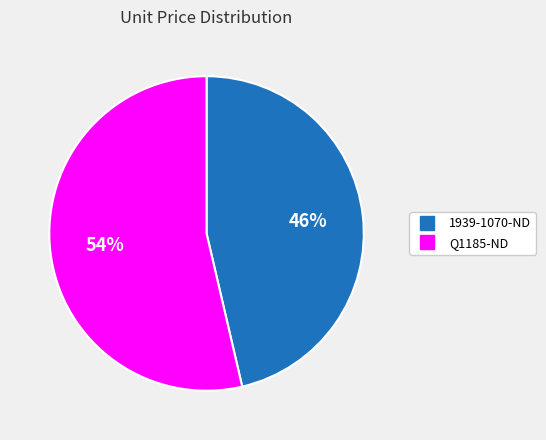

Do 1939-1070-ND and Q1185-ND together represent more than half of the pie?

Yes